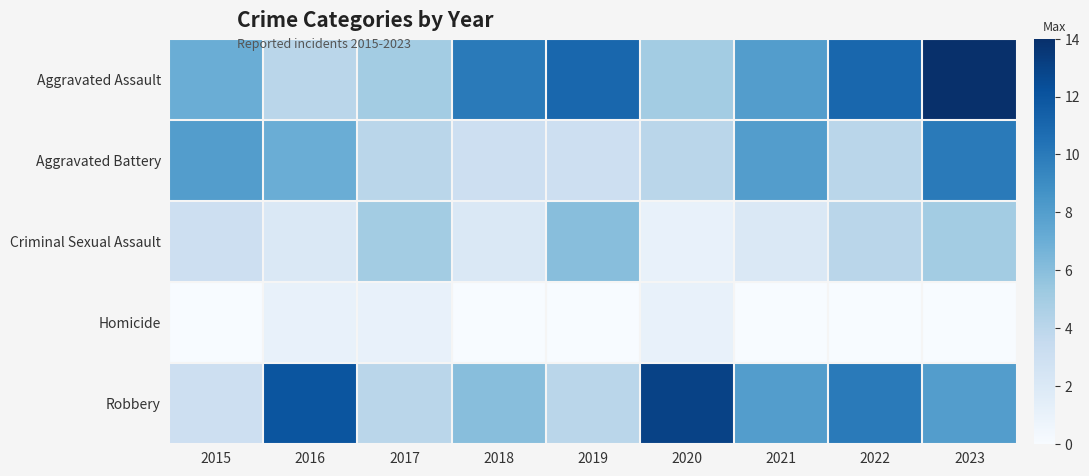

At which category is the sum across all series the highest?

2023